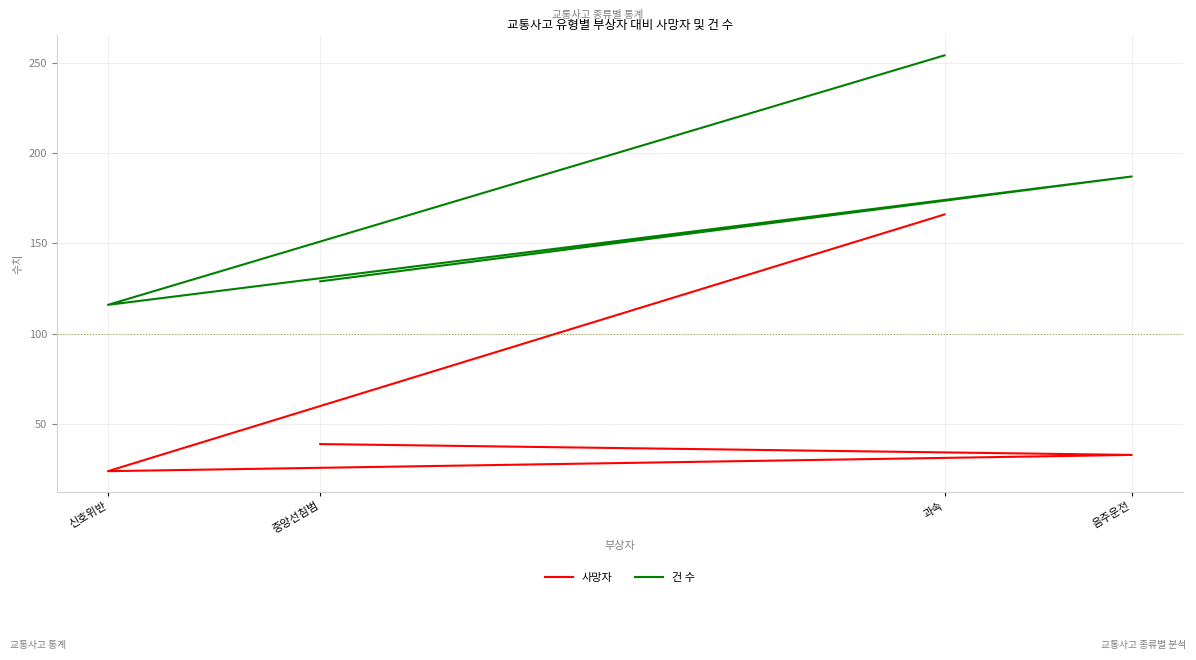

What is the average value of the 건 수 series?

172